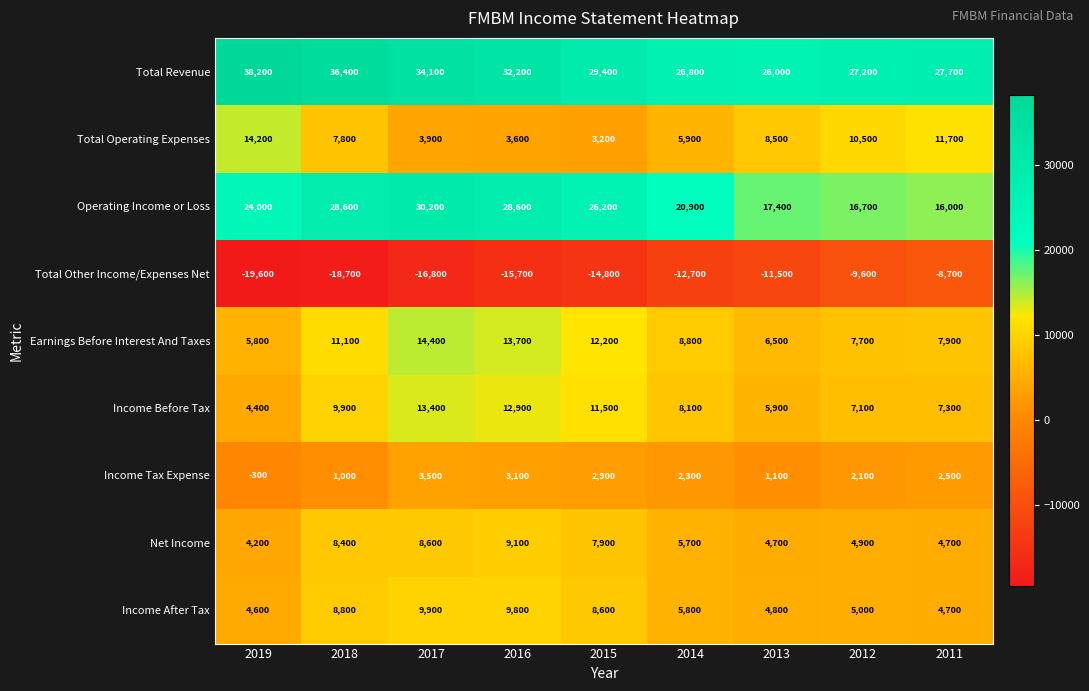

What value does the Income Tax Expense series have at 2014, to the nearest 100?

2300